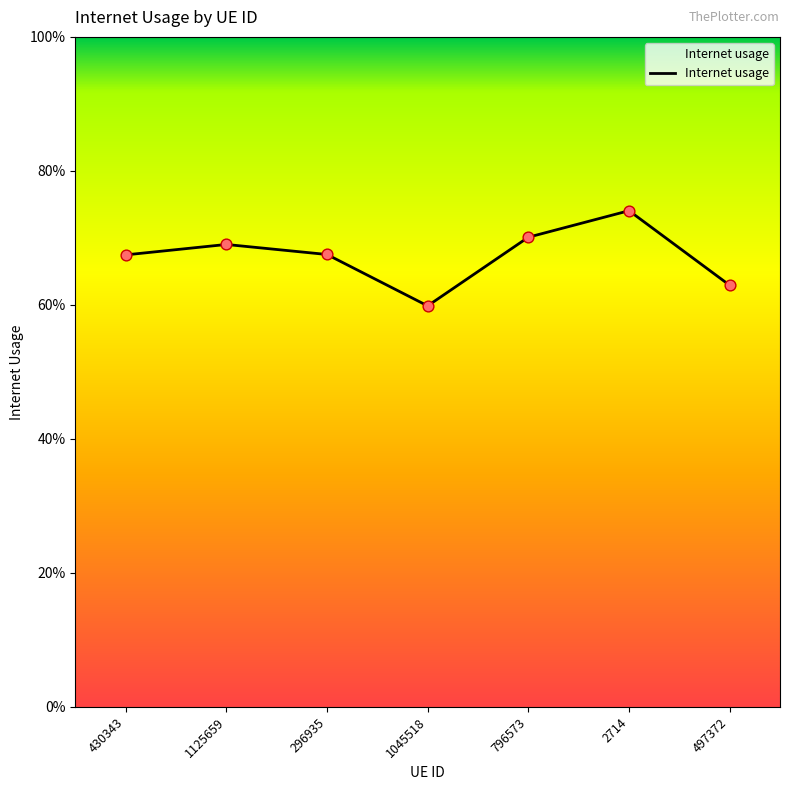

Which has a higher value, 796573 or 1045518?

796573